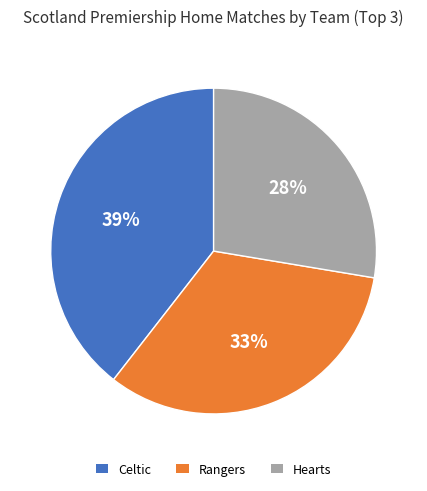

Does any single category account for the majority?

No